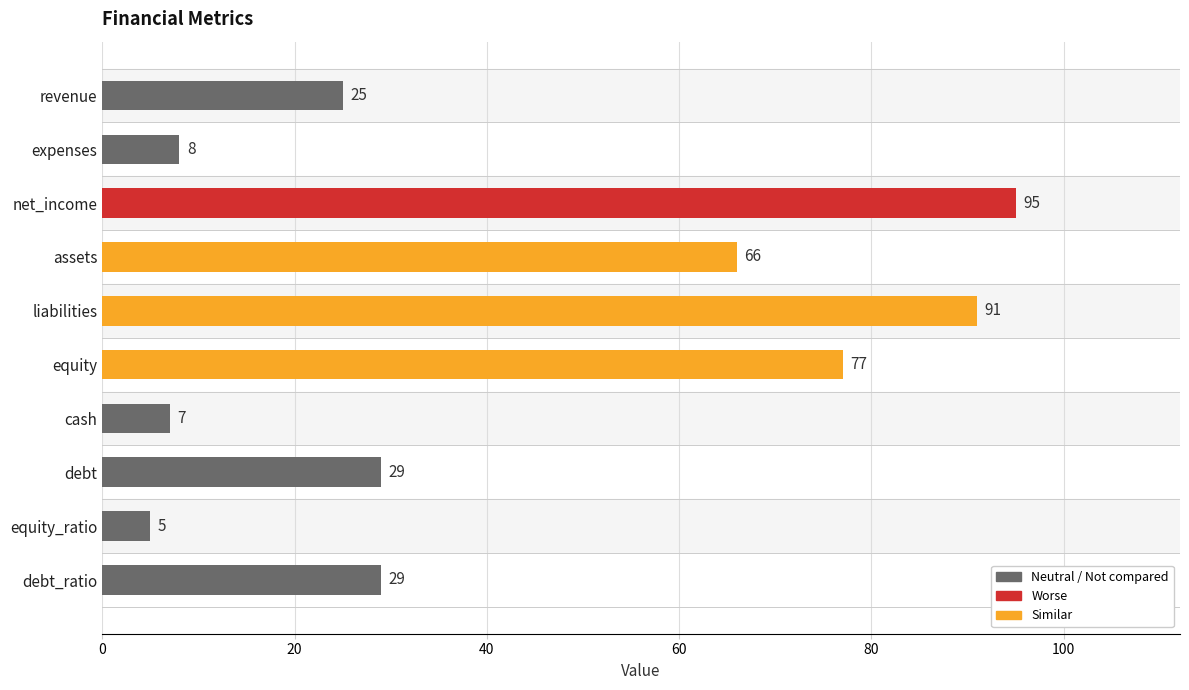

The chart shows a value of 29 at debt. True or false?

True